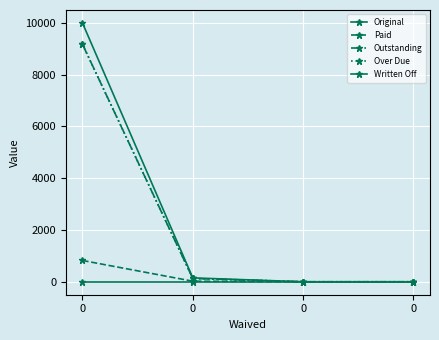

Is this an area chart (filled region under the line)?

No